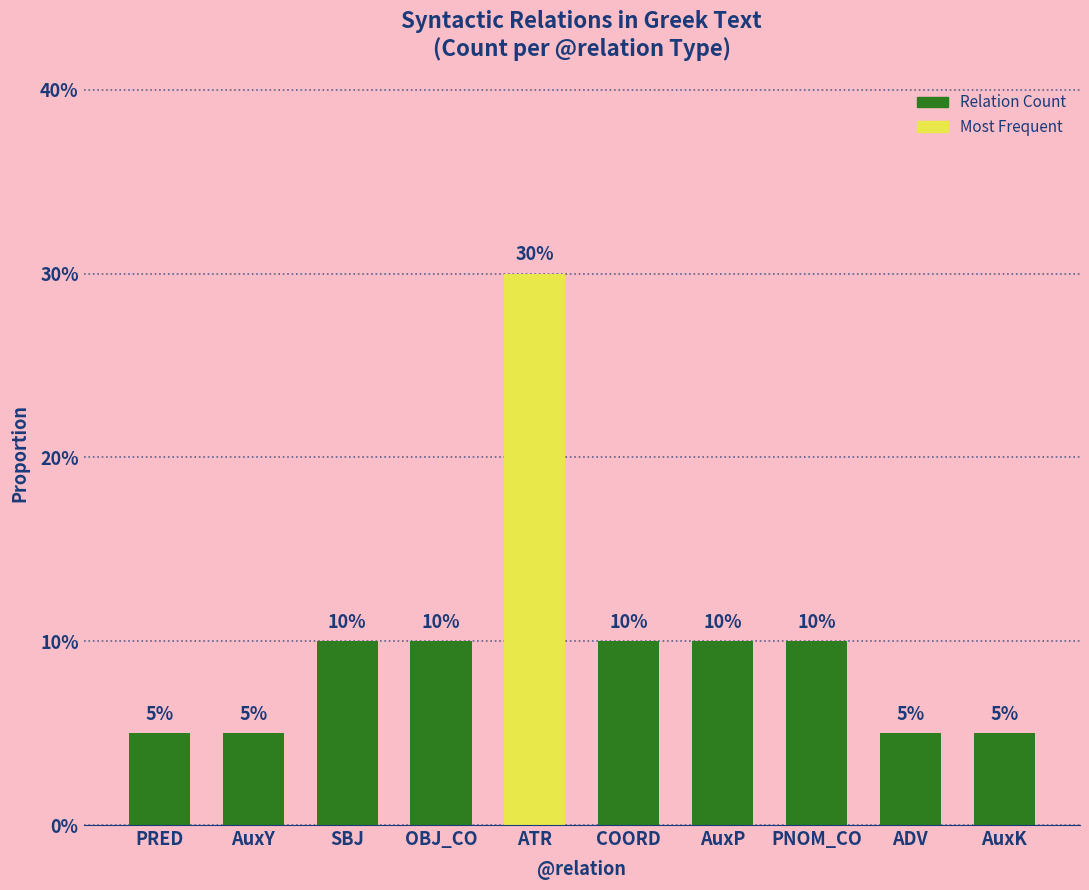

Does the chart contain any negative values?

No